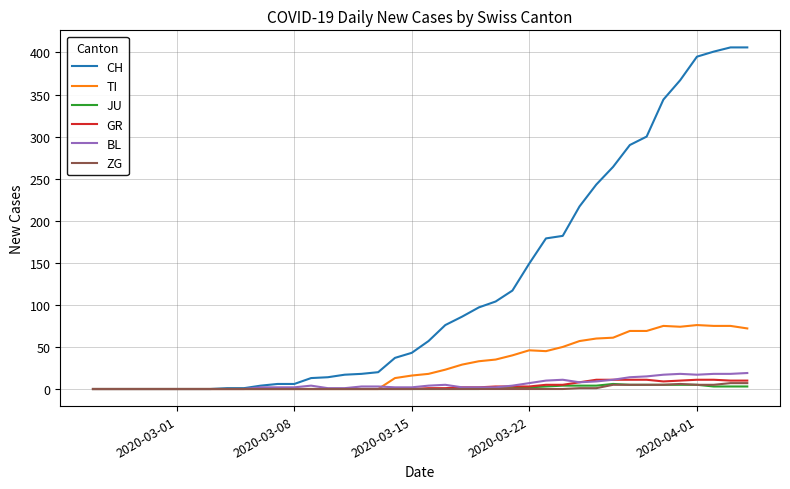

Which series has the widest spread of values?

CH